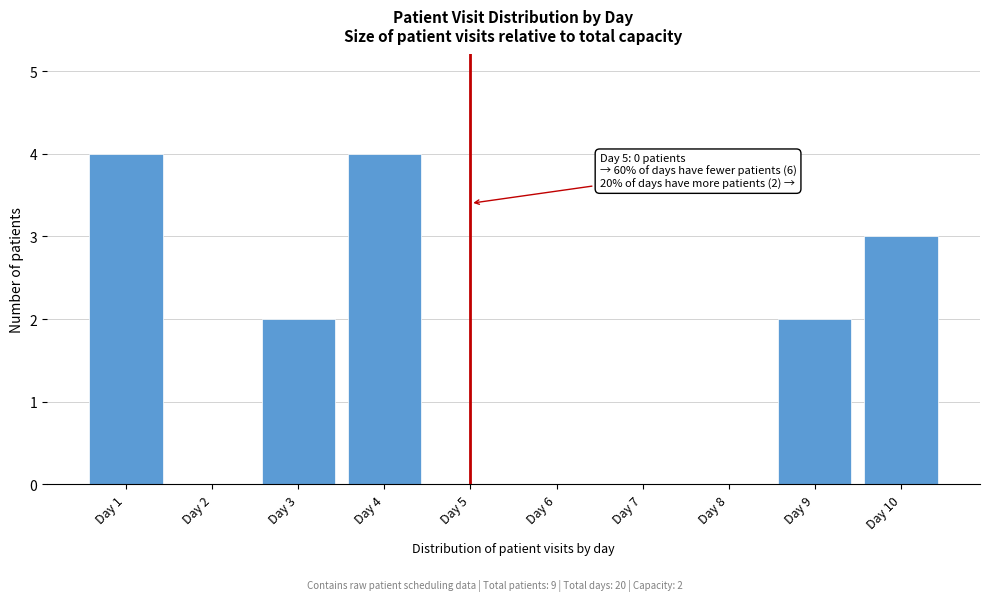

Reading left to right, extract all data points from this chart.

Day 1=4	Day 2=0	Day 3=2	Day 4=4	Day 5=0	Day 6=0	Day 7=0	Day 8=0	Day 9=2	Day 10=3